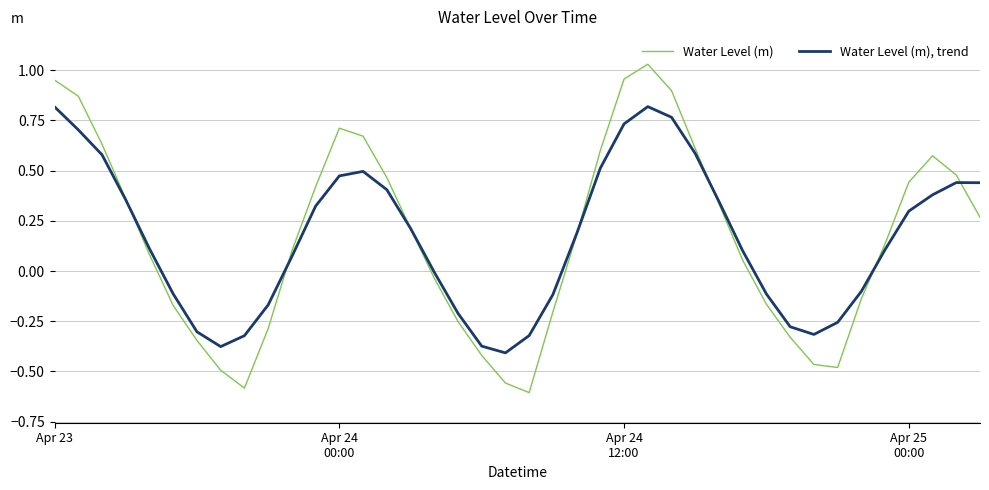

Which series has the widest spread of values?

Water Level (m)